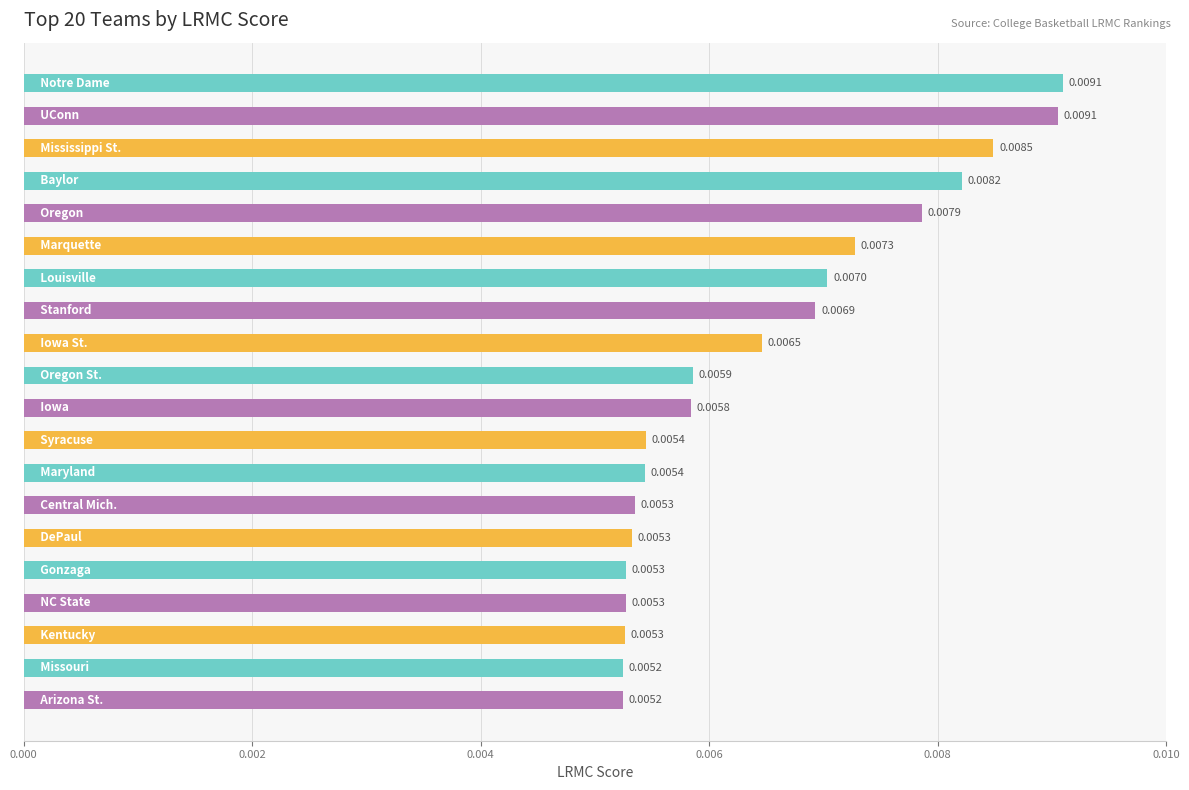

Count the number of categories in the chart.

20